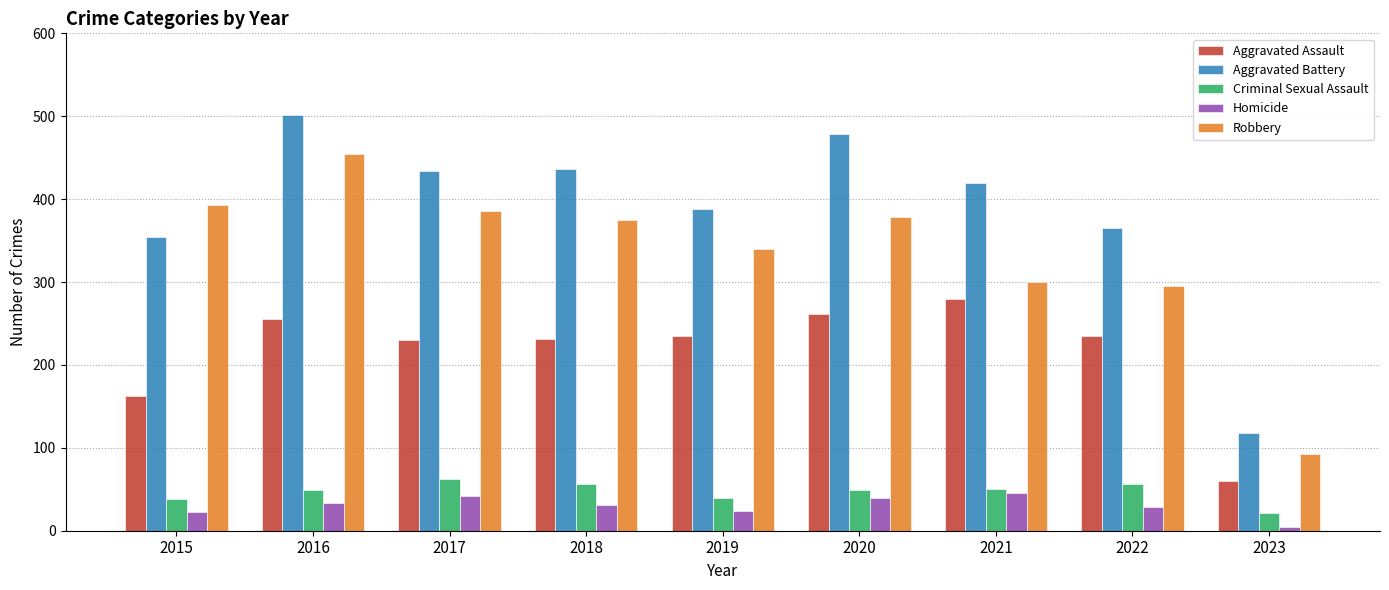

How many data points in Robbery are less than 375?

4